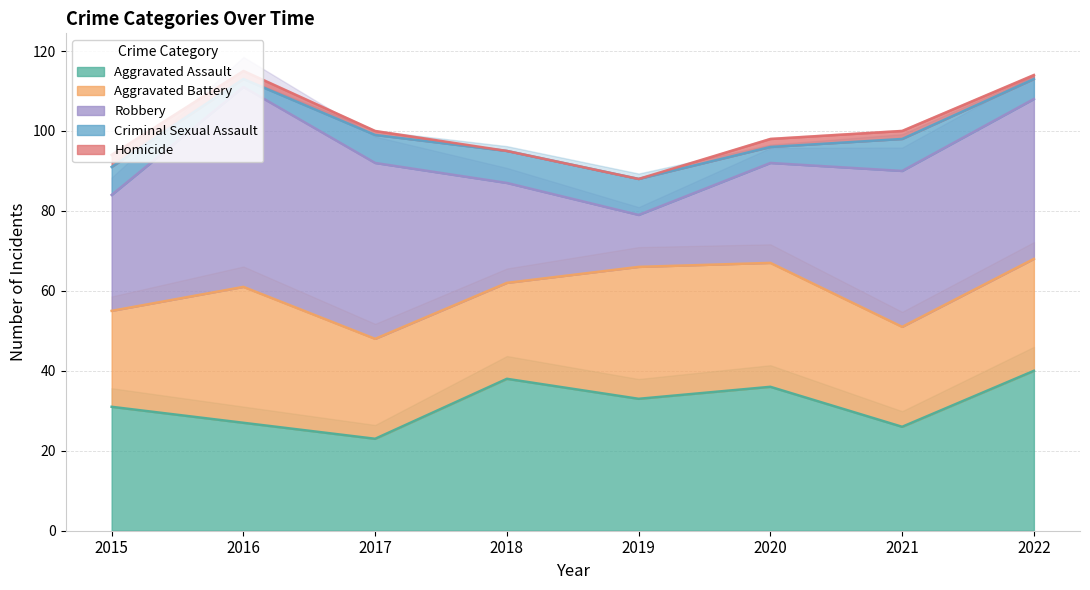

True or false: Aggravated Battery and Robbery intersect in this chart.

True